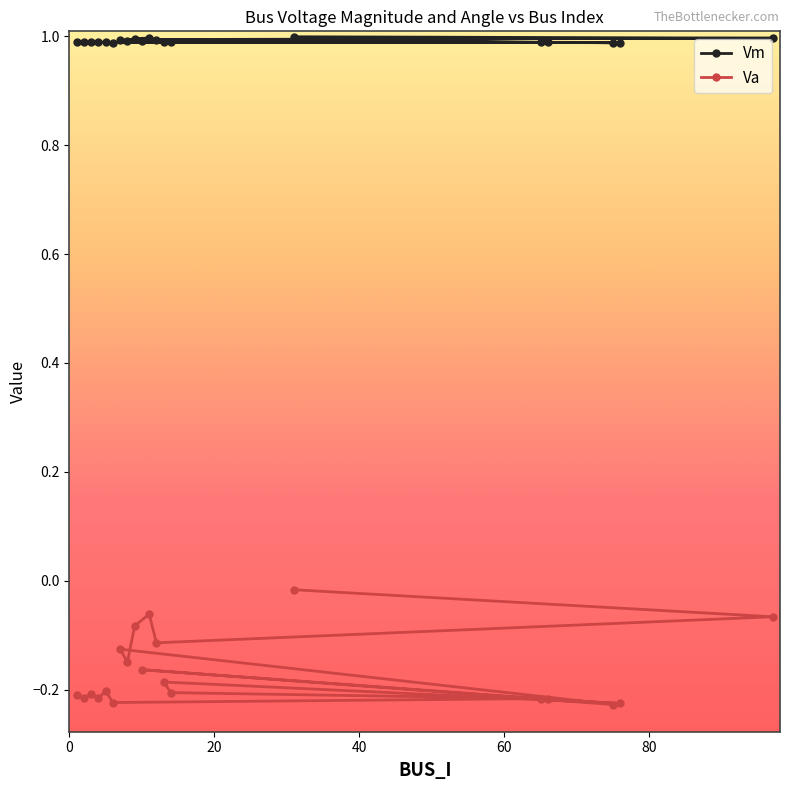

How many interior local peaks does the Vm series have?

6